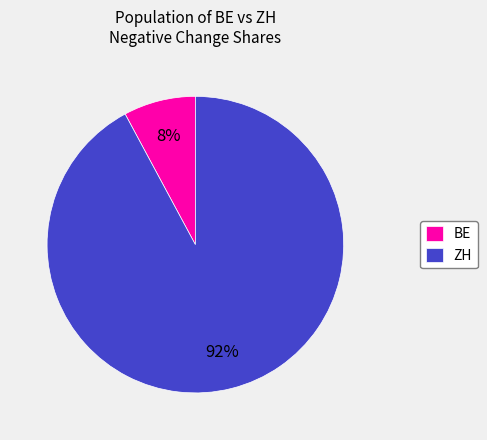

To the nearest percent, what is the average slice percentage?

50%